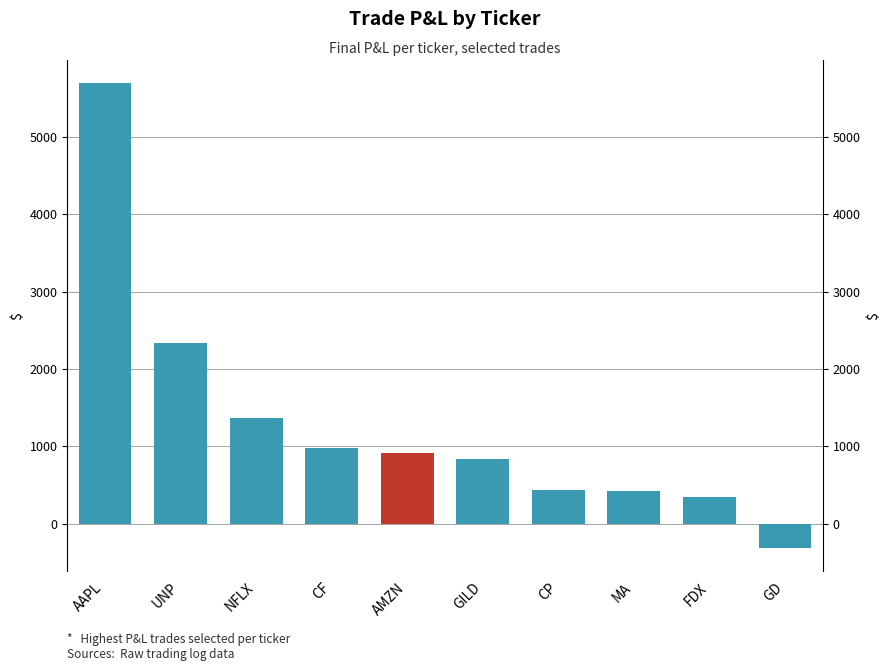

How many data points are less than 913?

5